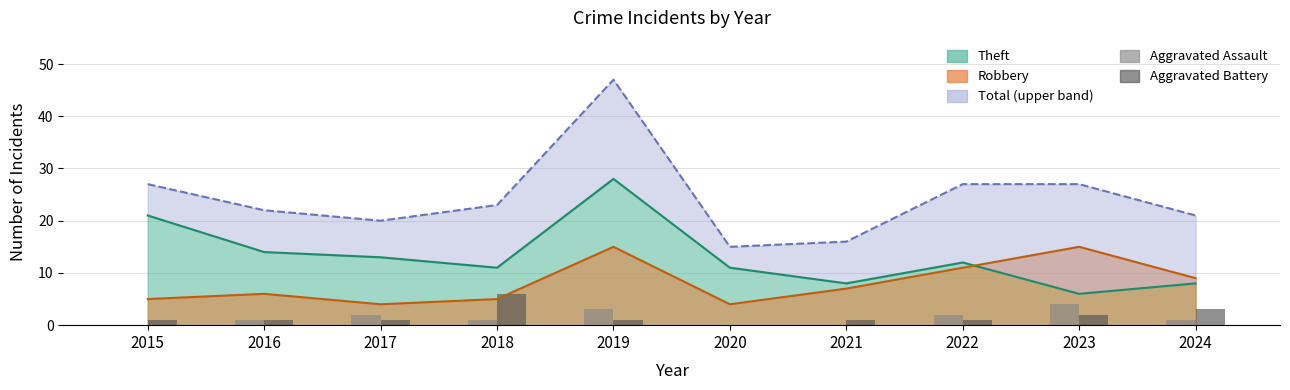

What is the difference between the Aggravated Assault values at 2018 and 2021?

1